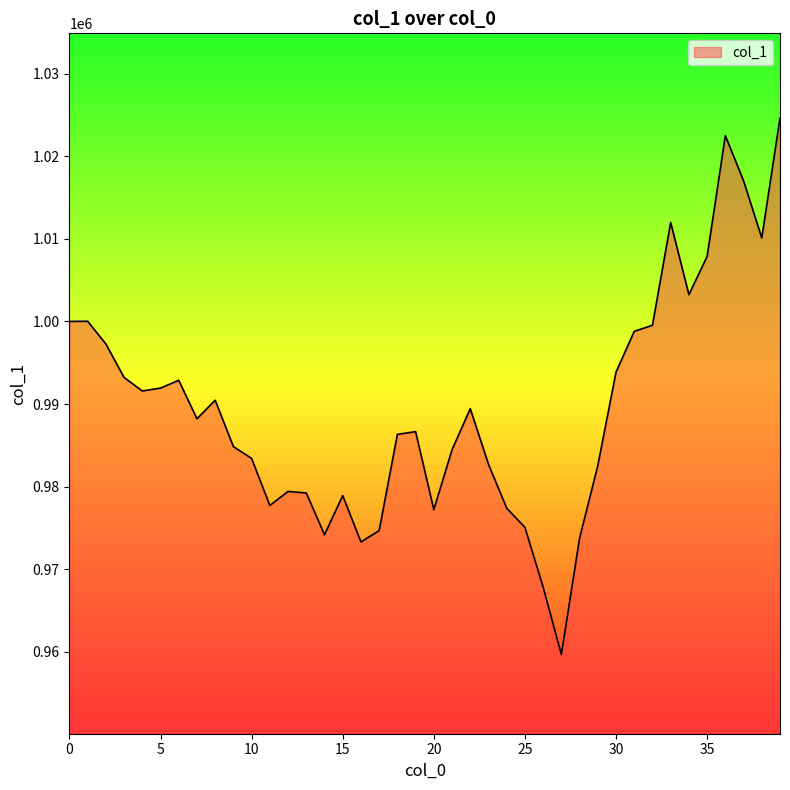

What is the difference between the maximum and minimum values?

64969.9